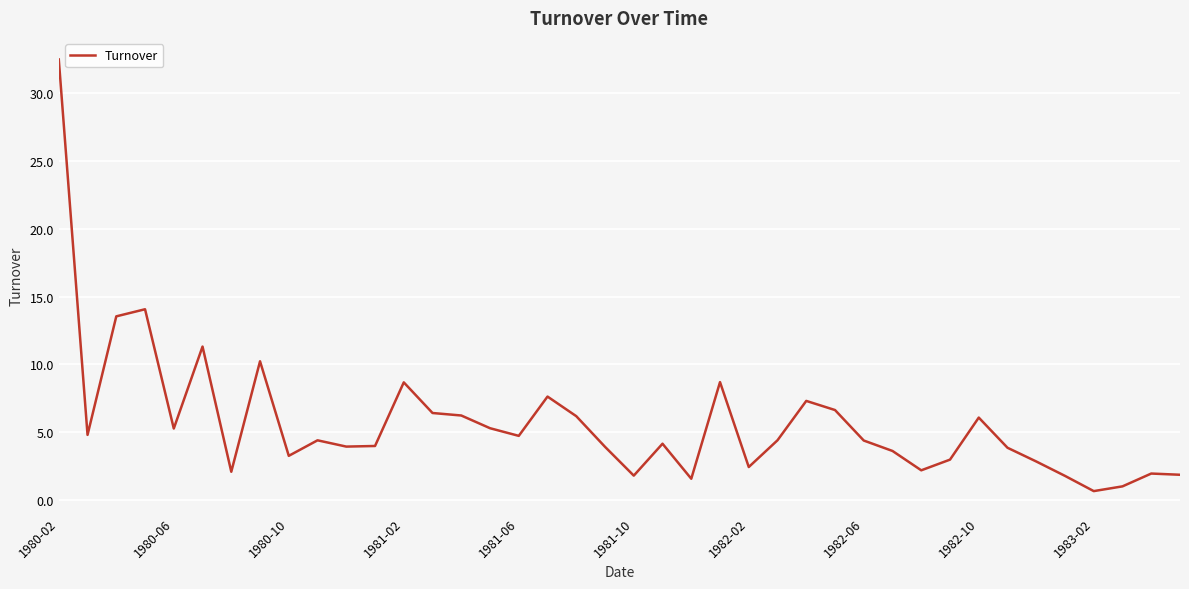

What is the maximum value shown in the chart?

32.5